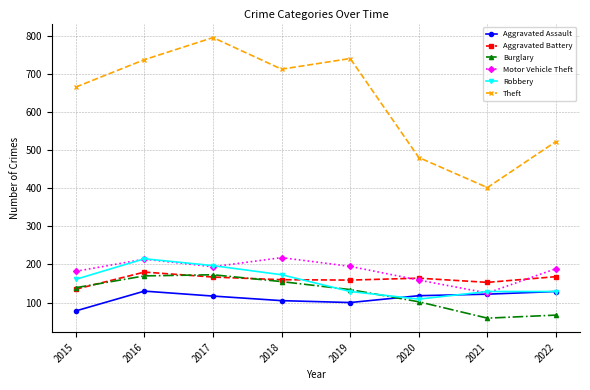

True or false: Aggravated Assault has more than 0 points higher than both neighbors.

True